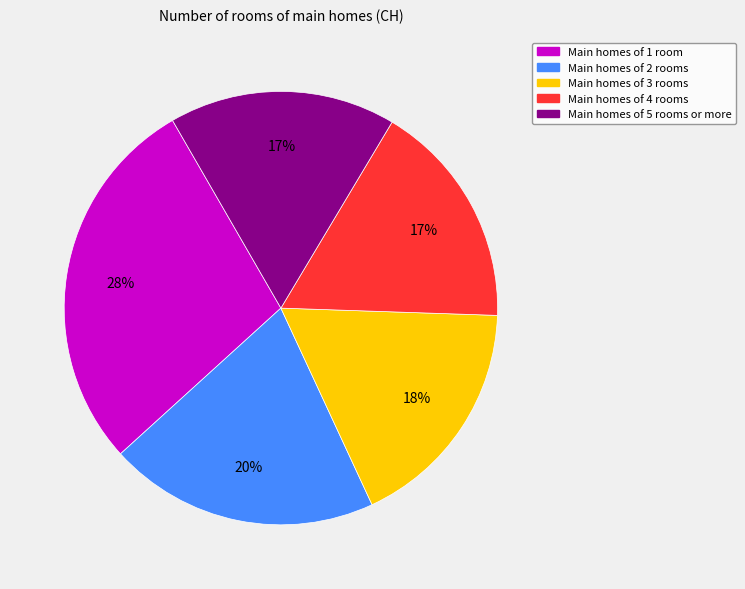

Is it true that Main homes of 1 room is 28% of the pie?

True